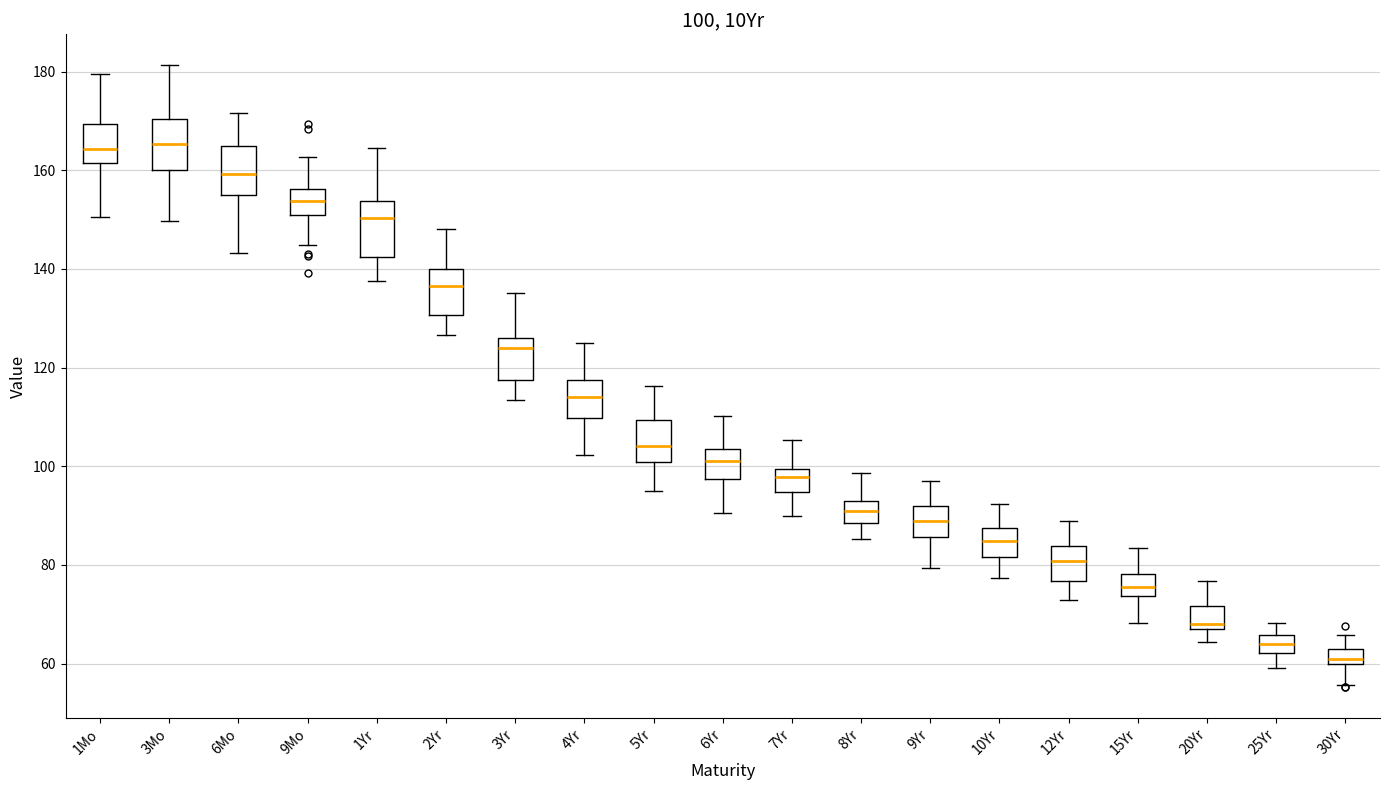

Which box has the lowest median line?

30Yr